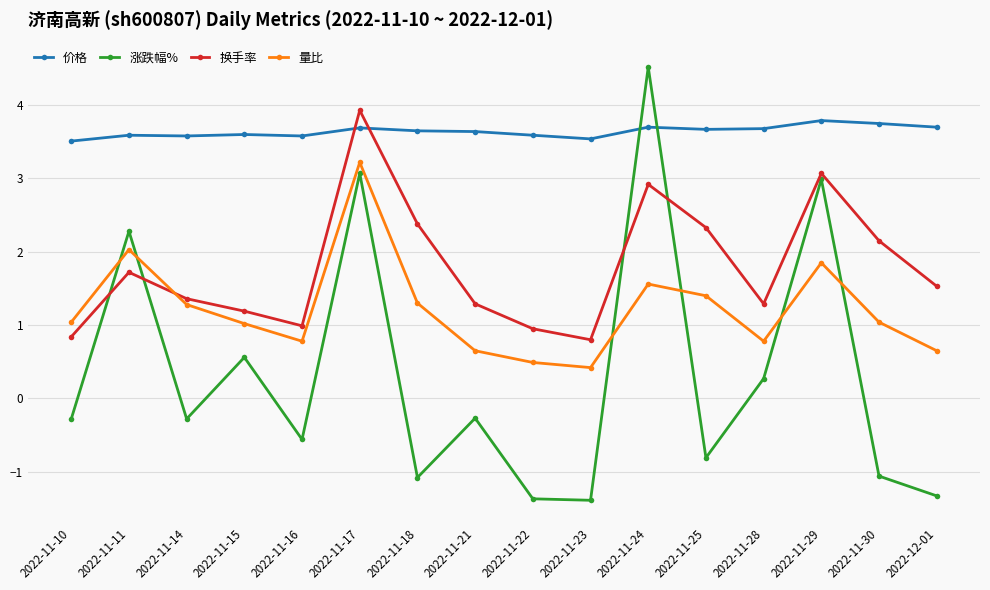

At which category does 量比 reach its first local peak?

2022-11-11